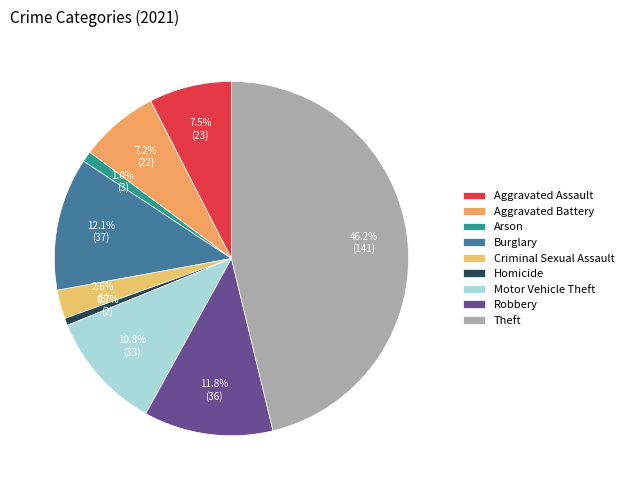

The Criminal Sexual Assault slice represents 1% of the pie. True or false?

False